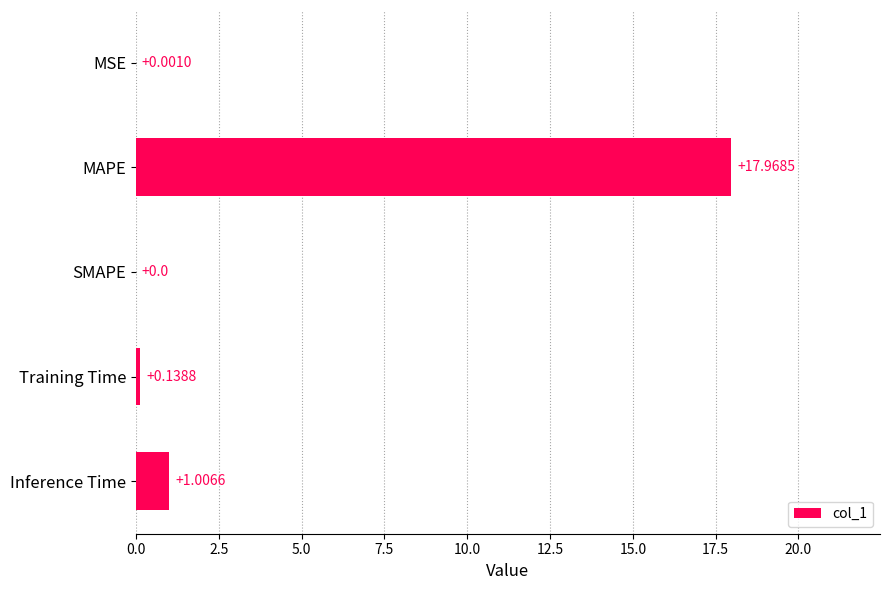

What is the change in value from MAPE to SMAPE?

-18.0